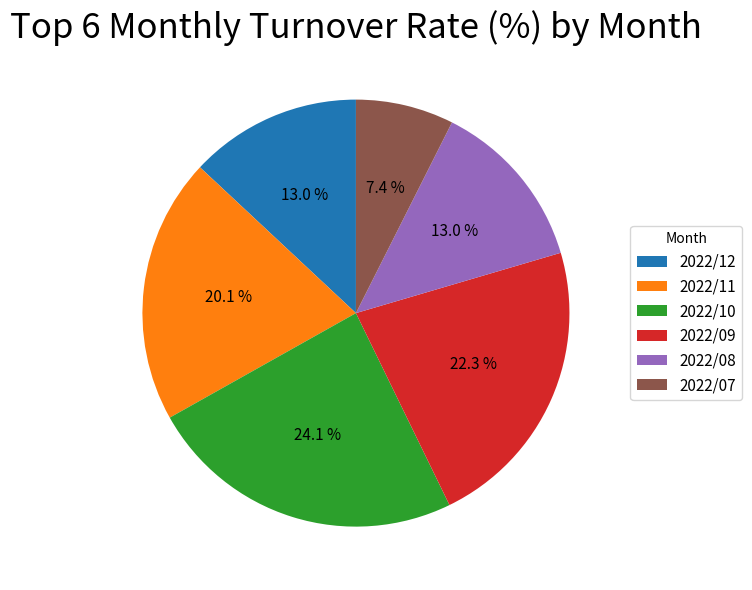

How much of the chart is everything except 2022/11?

79.9%